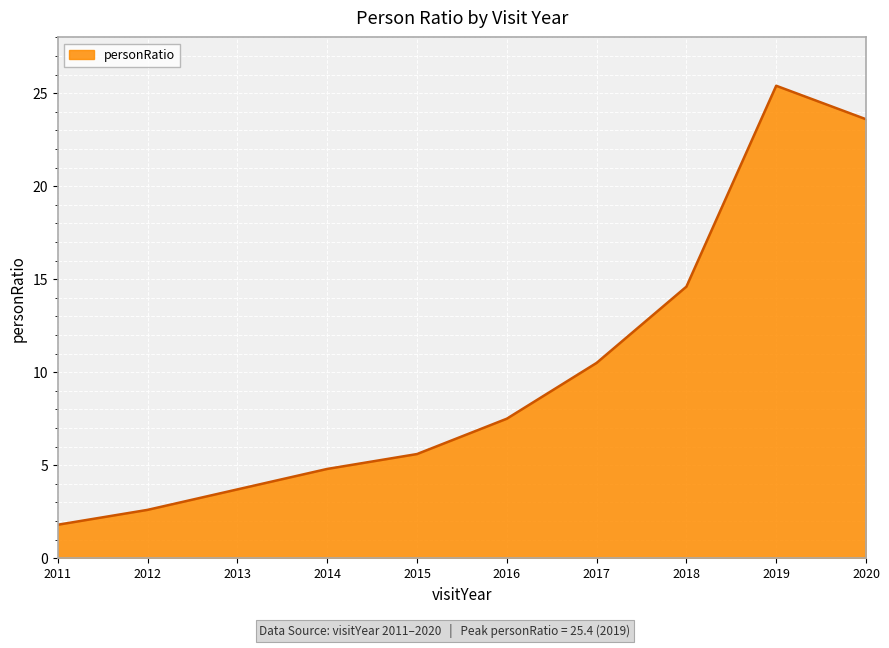

At which category does the chart reach its peak across all series?

2019